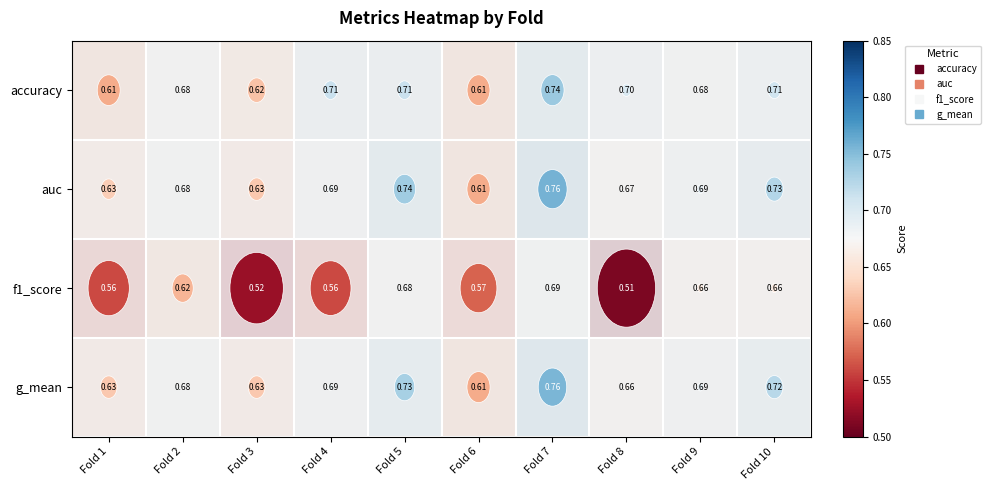

Which series has the largest total across all categories?

auc